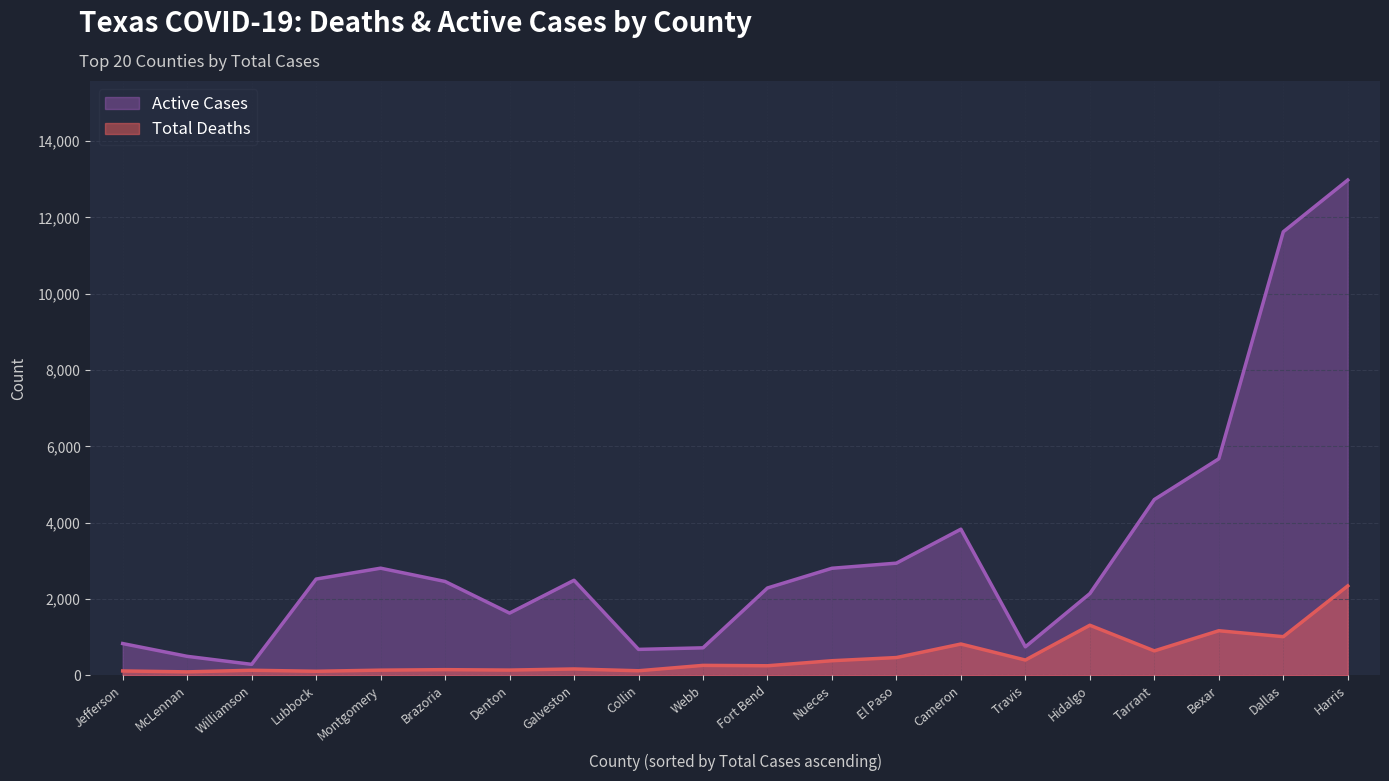

At how many categories does at least one series exceed 3815?

5